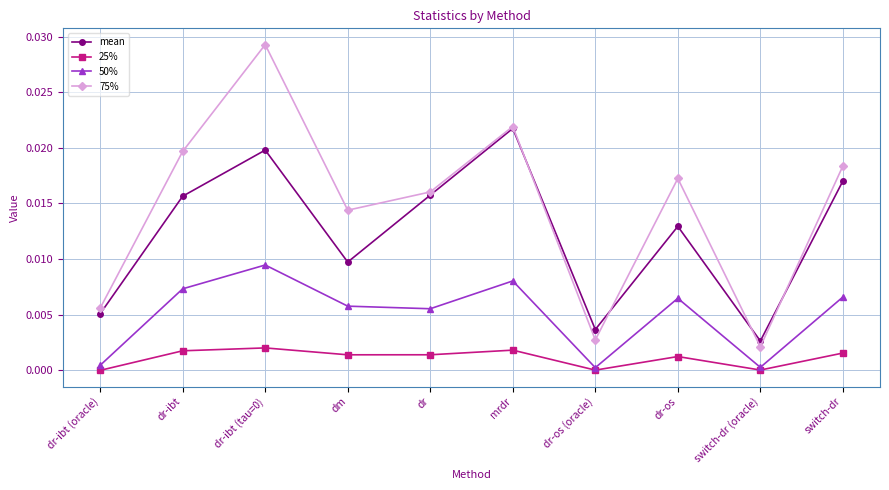

Where is the first local minimum for 75%?

dm